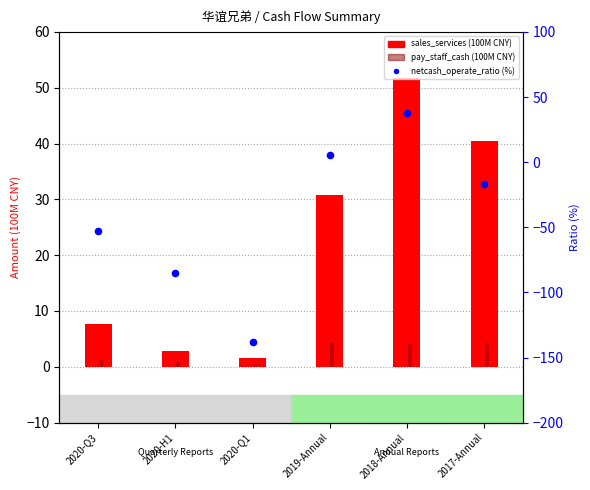

Which series has the largest Y range (max minus min)?

netcash_operate_ratio (%)